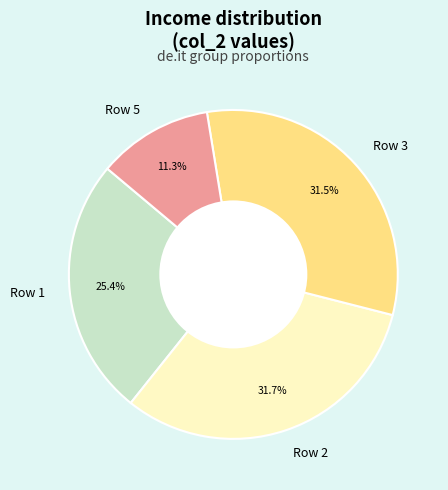

Combined, do Row 1 and Row 5 account for over 50%?

No